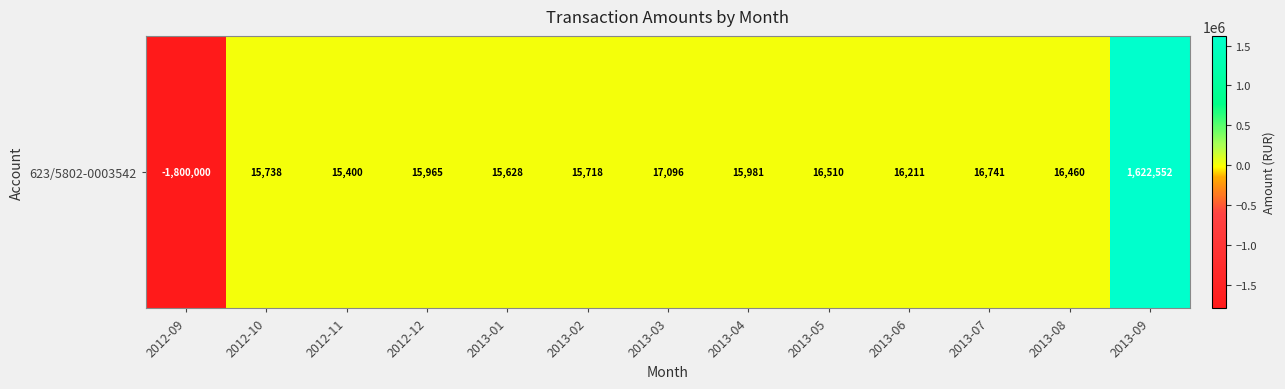

Rank the categories by value from lowest to highest.

2012-09, 2012-11, 2013-01, 2013-02, 2012-10, 2012-12, 2013-04, 2013-06, 2013-08, 2013-05, 2013-07, 2013-03, 2013-09